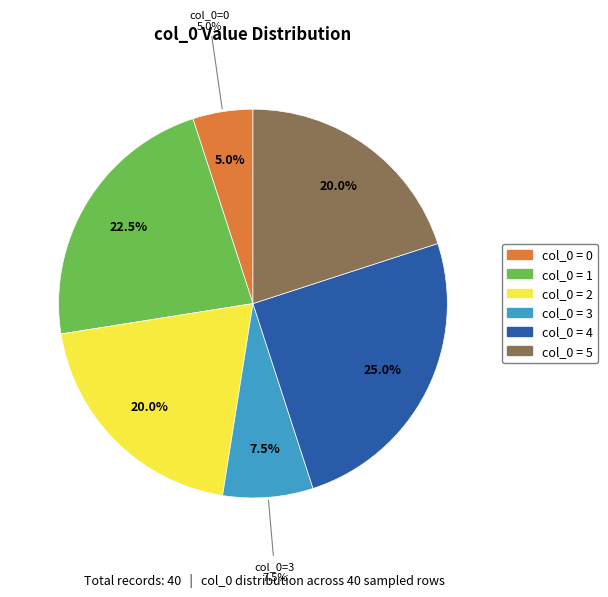

The 37 slice represents 13% of the pie. True or false?

False